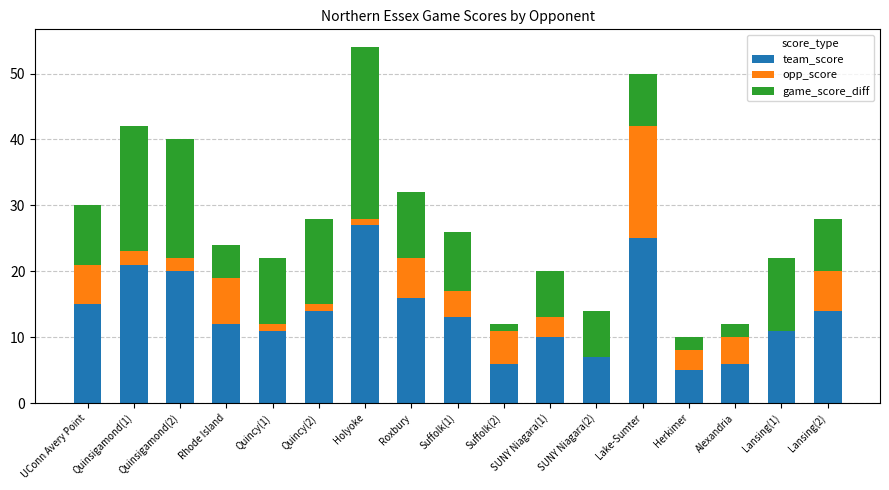

At which category is the sum across all series the highest?

Holyoke